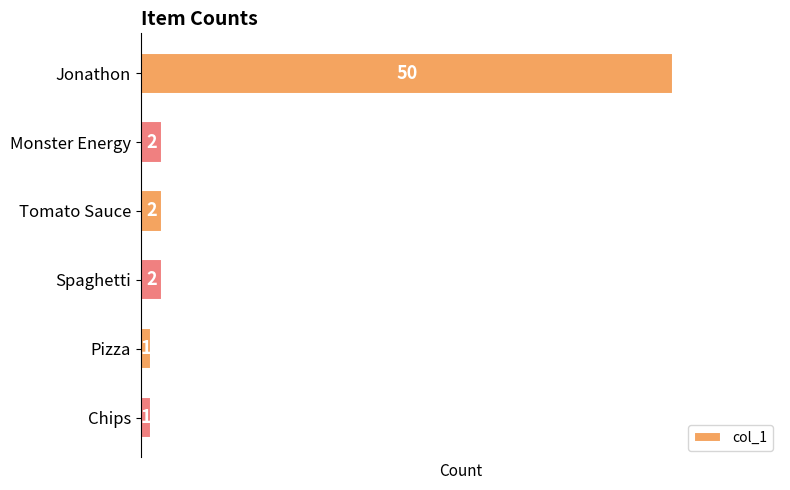

What is the difference between the maximum and minimum values?

49